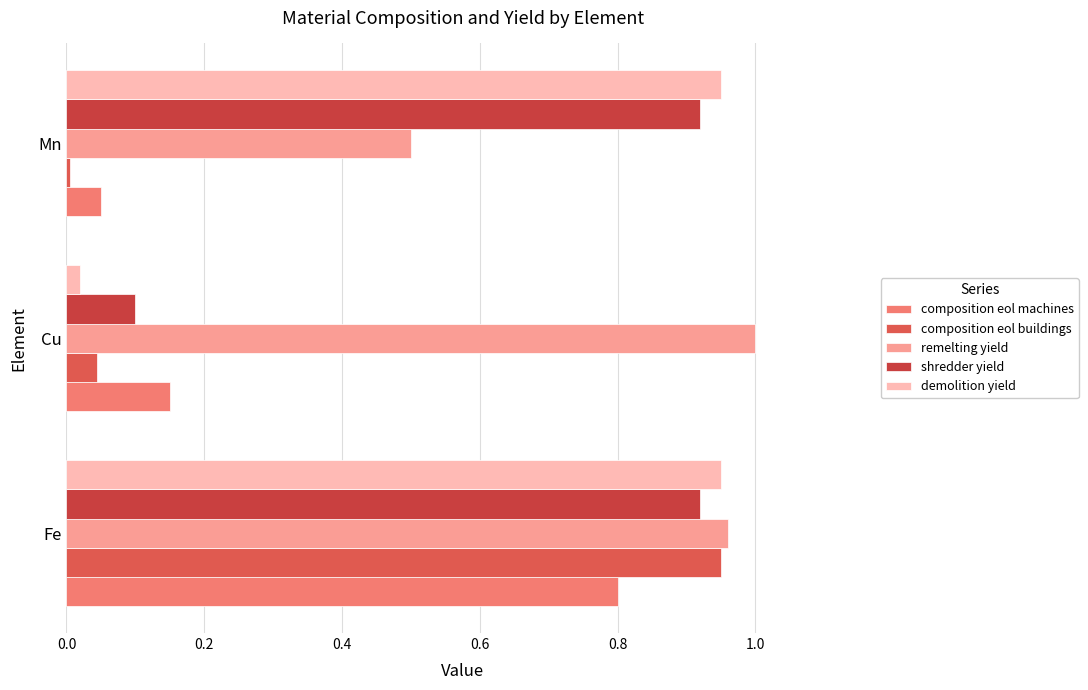

Count the number of categories in the chart.

3